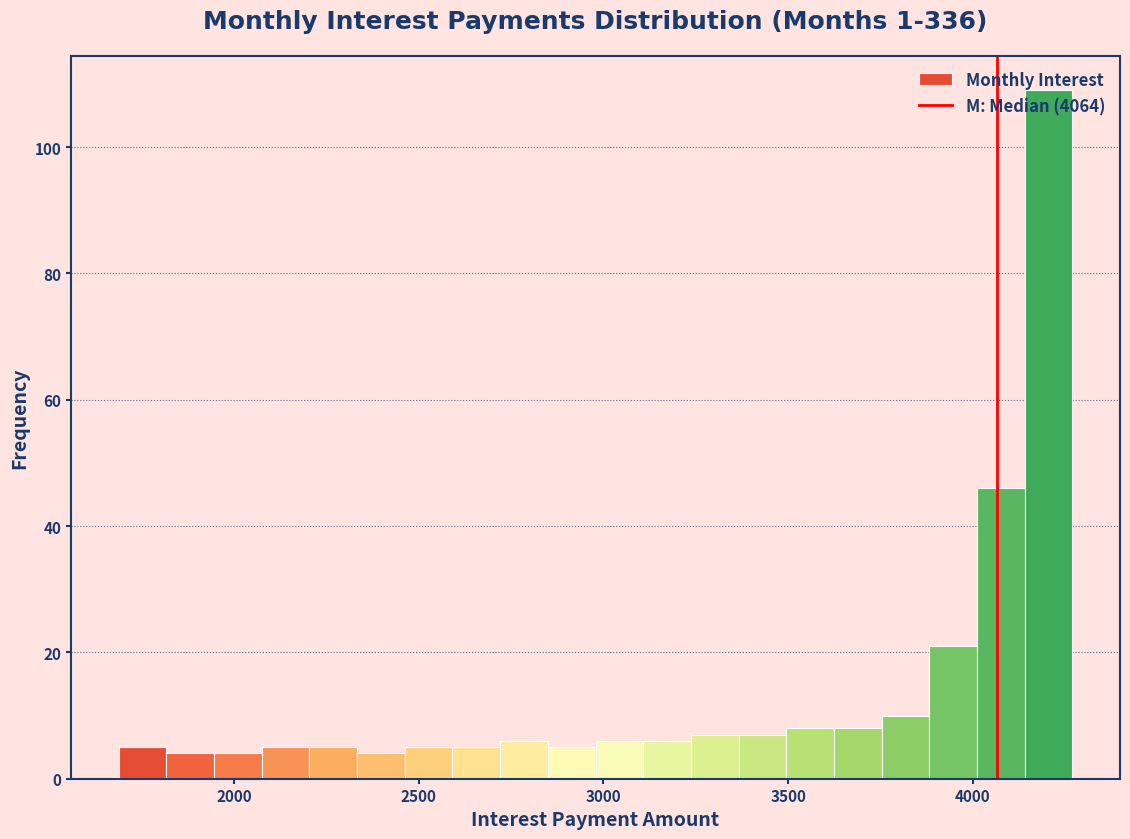

Around what value on the x-axis is the tallest bar? Give the approximate position of its centre, as read against the axis.

4200